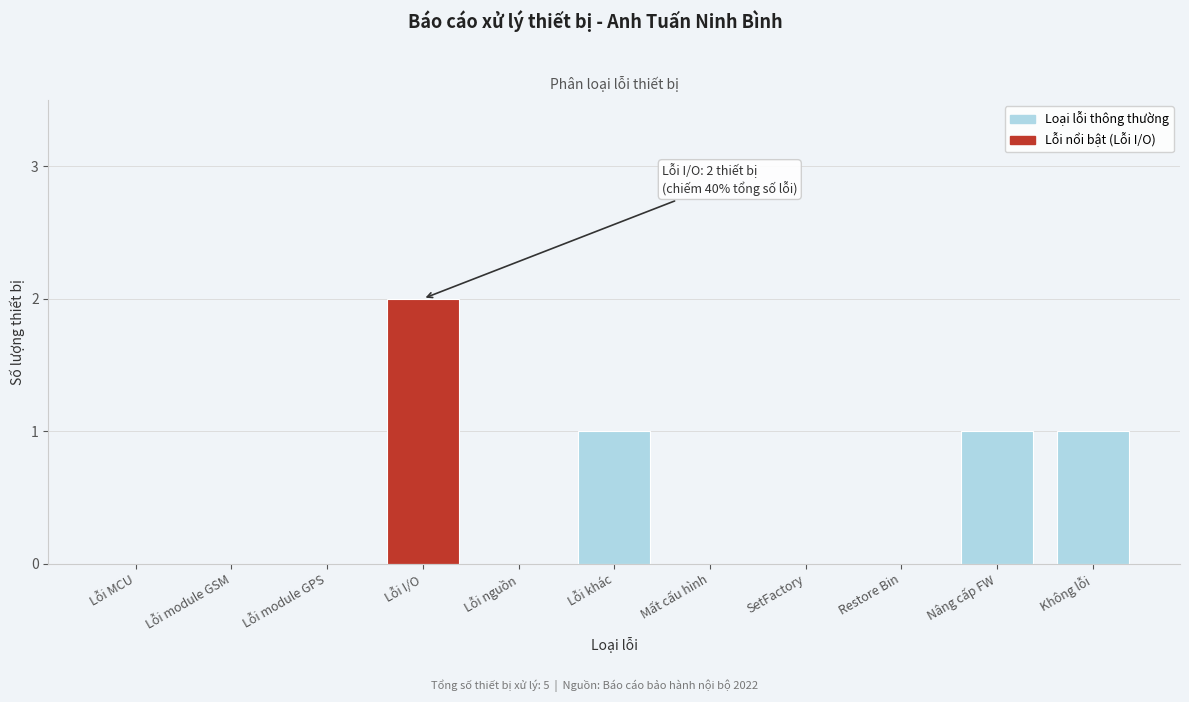

Reading left to right, transcribe all the data shown in this chart.

Lỗi MCU=0	Lỗi module GSM=0	Lỗi module GPS=0	Lỗi I/O=2	Lỗi nguồn=0	Lỗi khác=1	Mất cấu hình=0	SetFactory=0	Restore Bin=0	Nâng cấp FW=1	Không lỗi=1